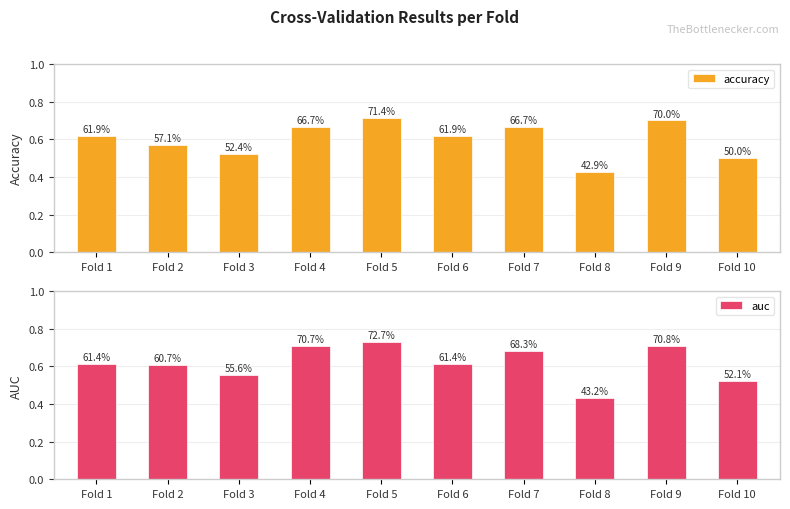

Which category has the highest value in the auc series?

Fold 5